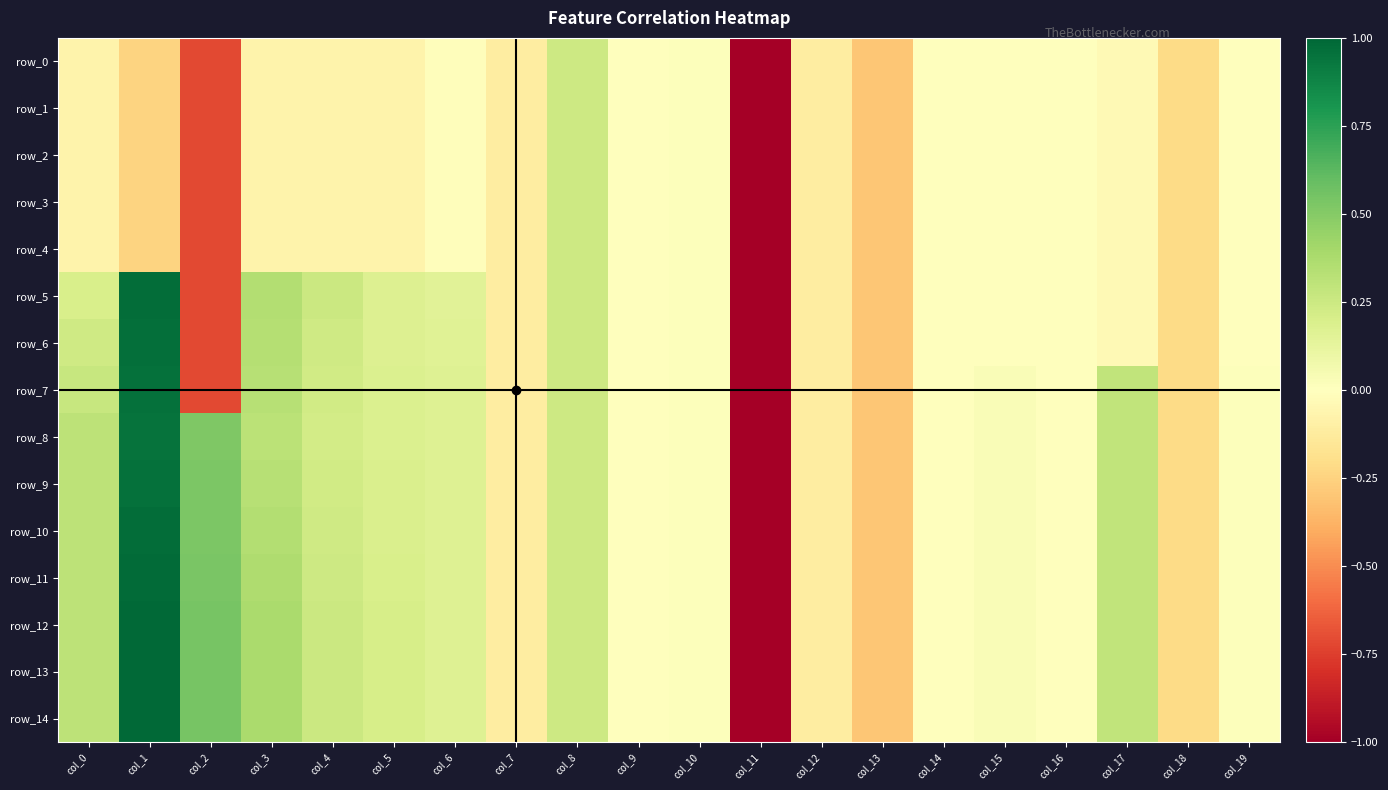

How many distinct data groups are displayed?

15